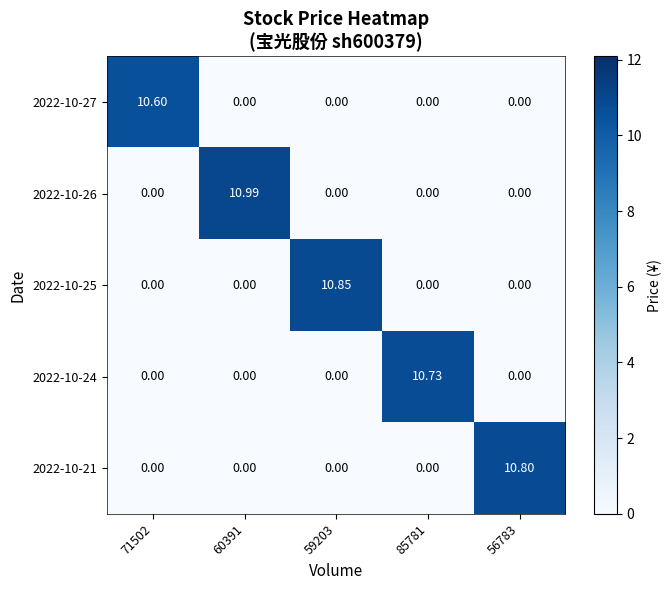

Between 59203 and 85781, which series saw the biggest shift?

2022-10-25